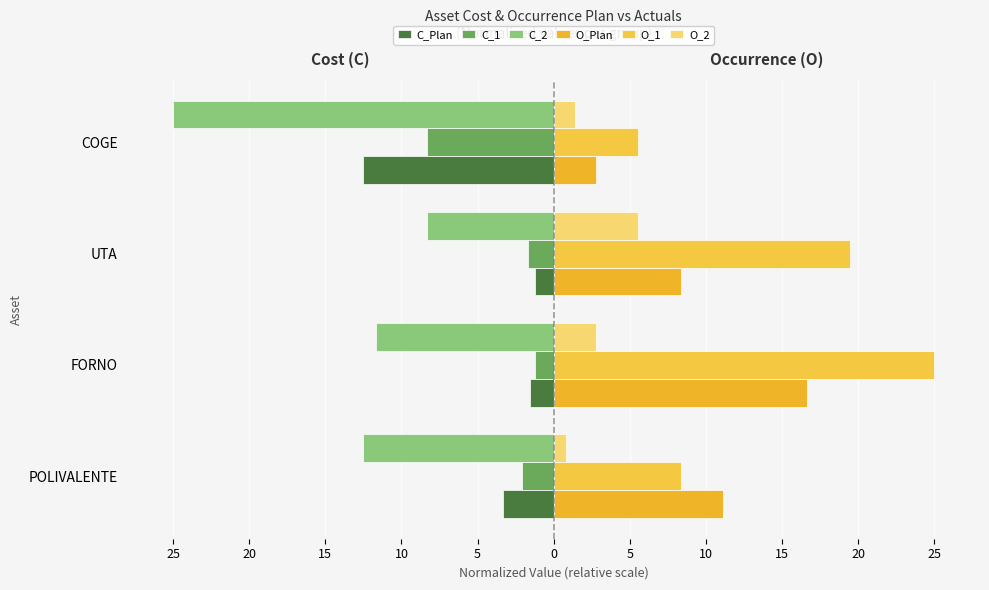

What is the value of the O_1 bar at the 1st from the left?

8.3